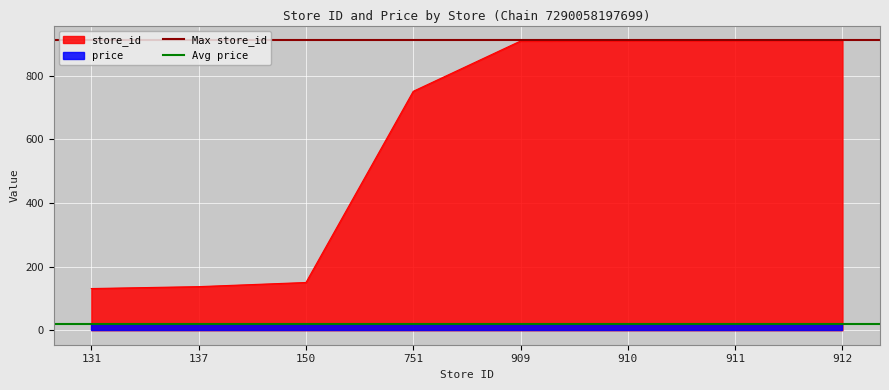

Where is store_id nearest to the value 521?

751